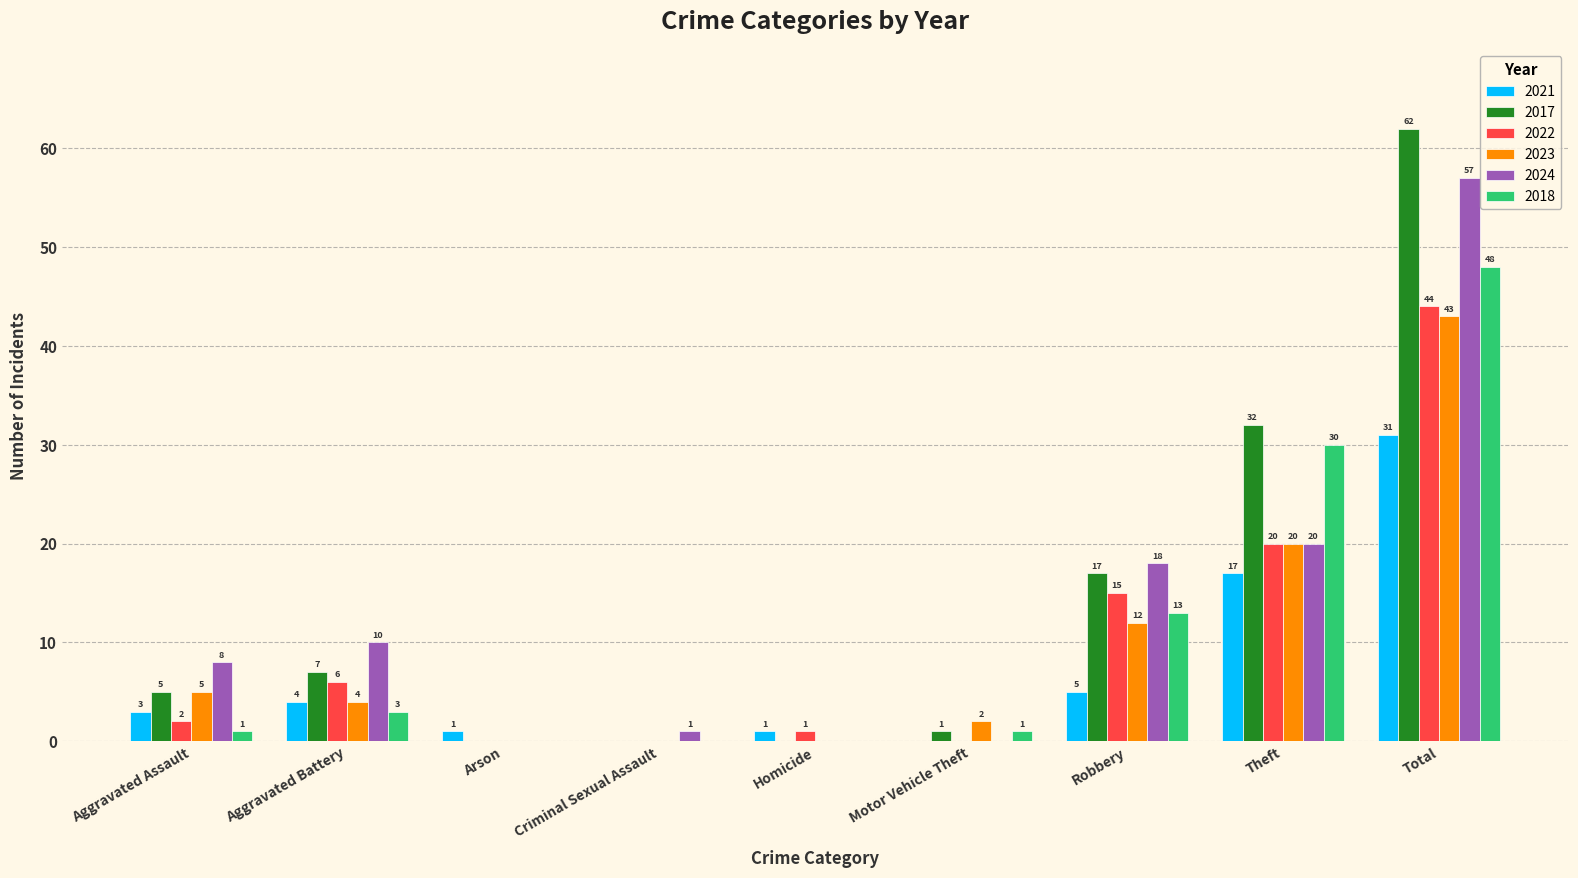

The 2023 series shows -26 at Criminal Sexual Assault. True or false?

False